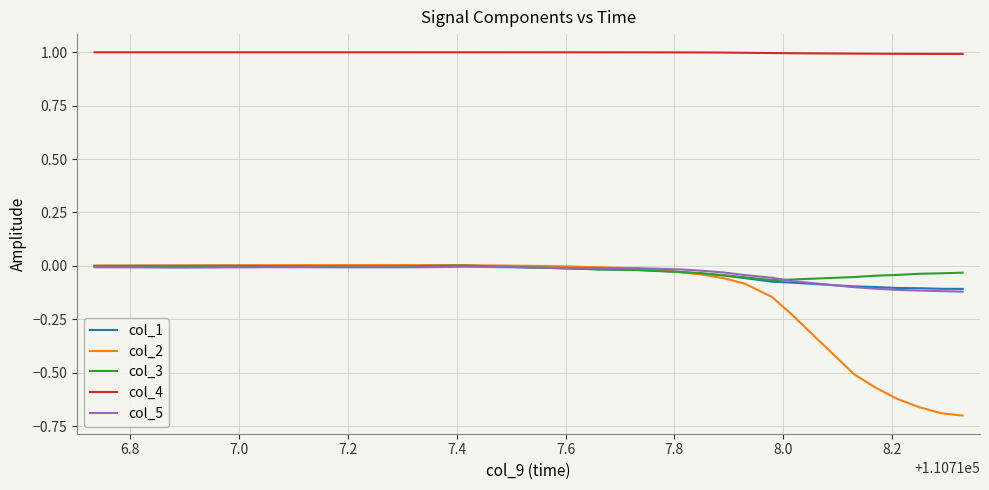

Which series has the largest range (max minus min)?

col_2